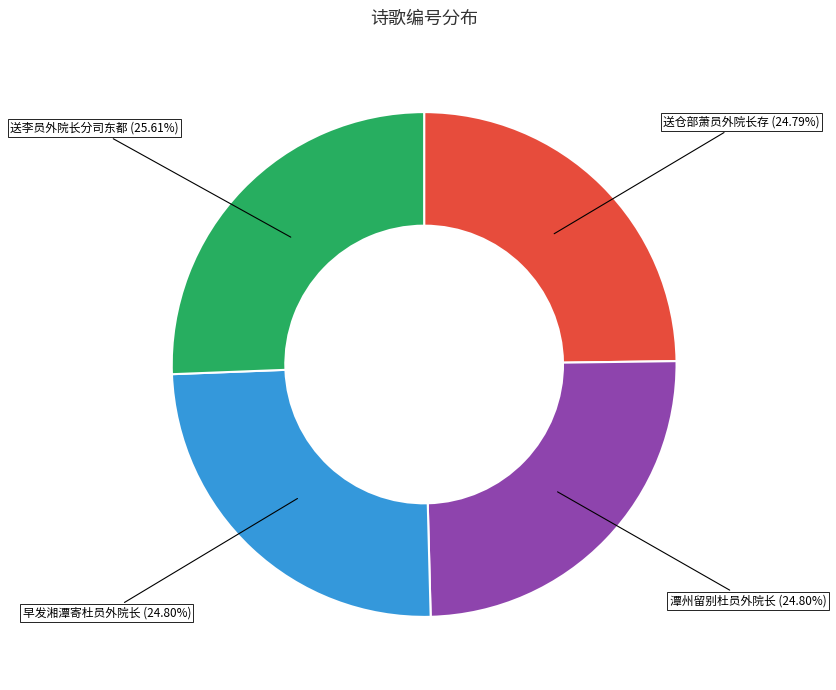

To the nearest percent, what percentage of the pie is 送李员外院长分司东都?

26%